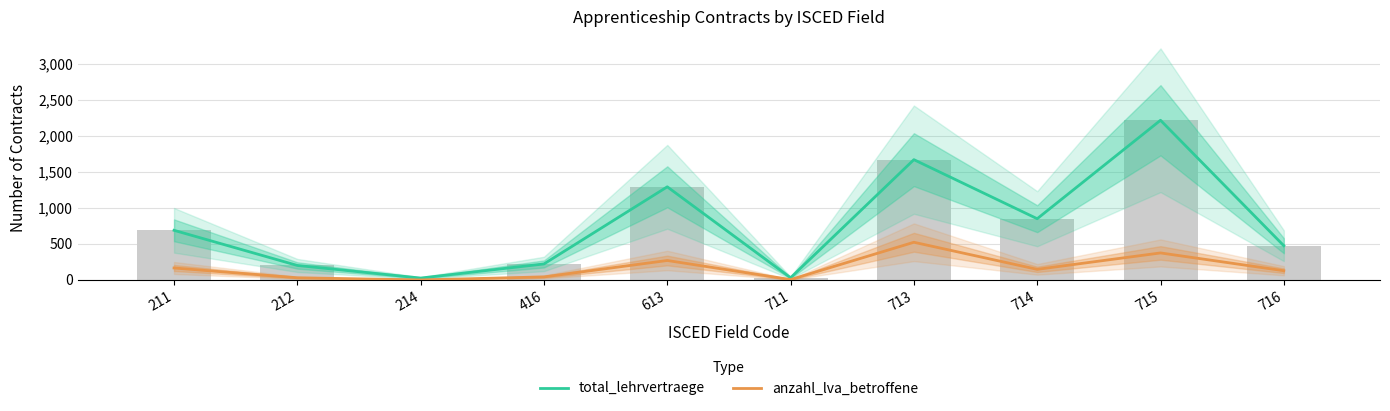

True or false: total_lehrvertraege has a value of 26 at 214.

True